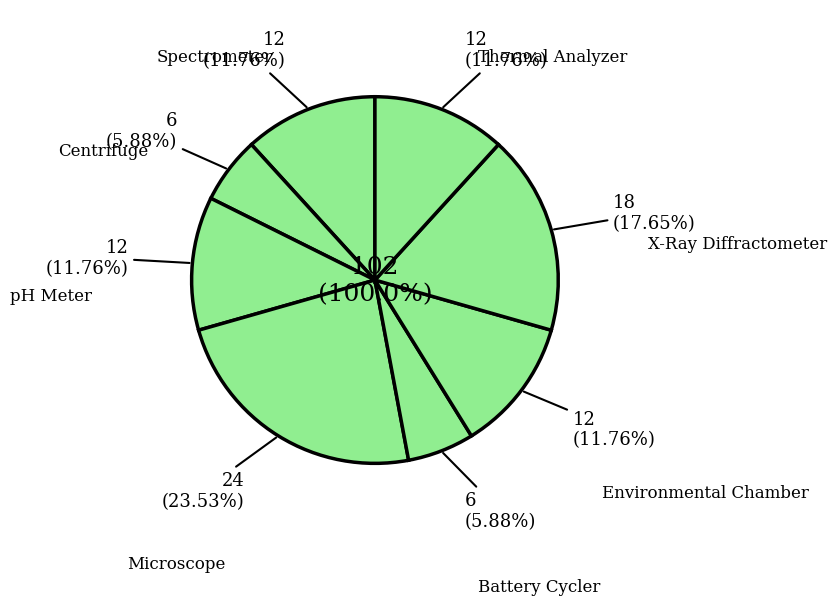

Is it true that Thermal Analyzer is 12% of the pie?

True